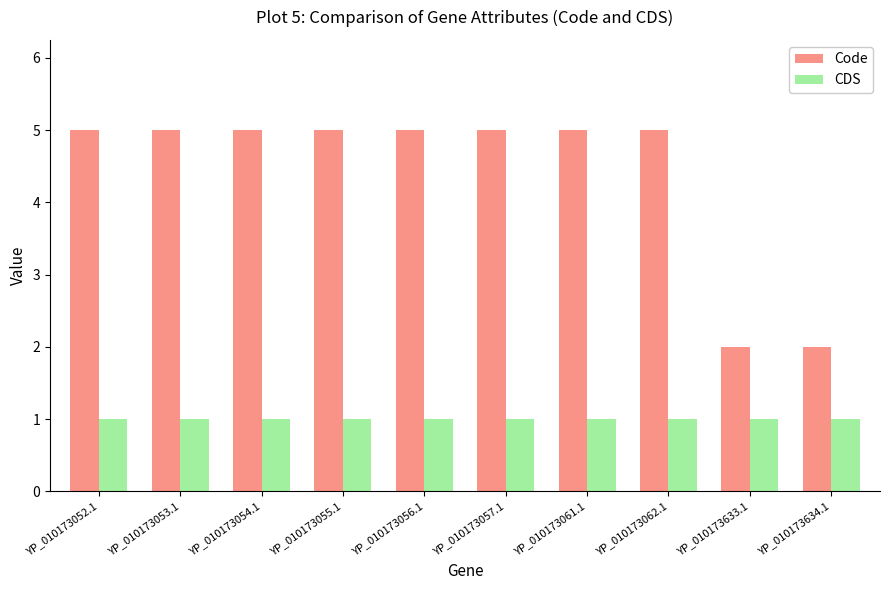

What are all the series names shown in the legend?

Code, CDS